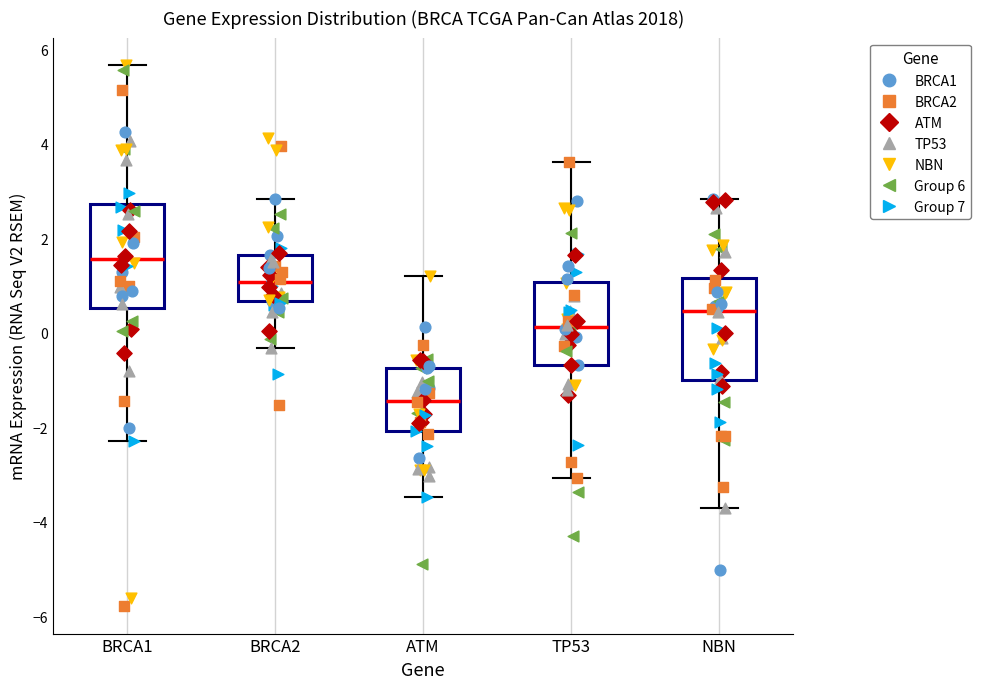

Where is the upper edge of the box for NBN on the y-axis? The values are not printed on the chart, so give them approximately, as read against the axis.

1.2